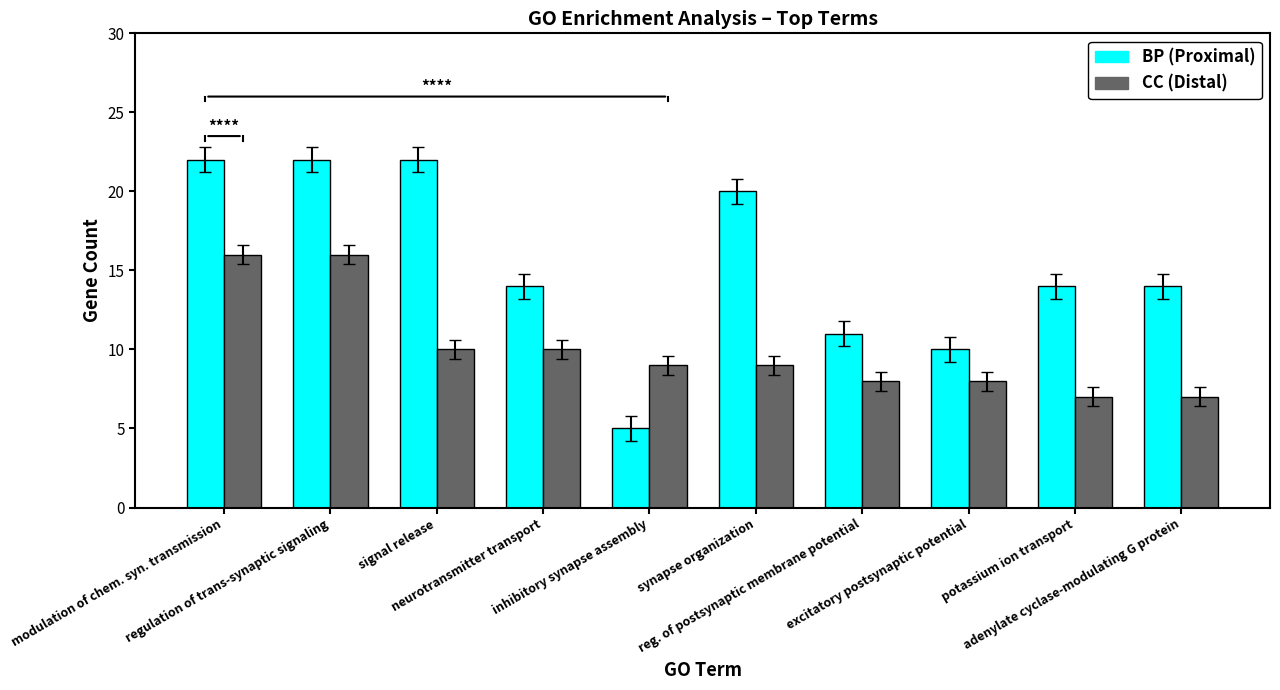

Rank the series by their maximum value, from lowest to highest.

CC (Distal), BP (Proximal)